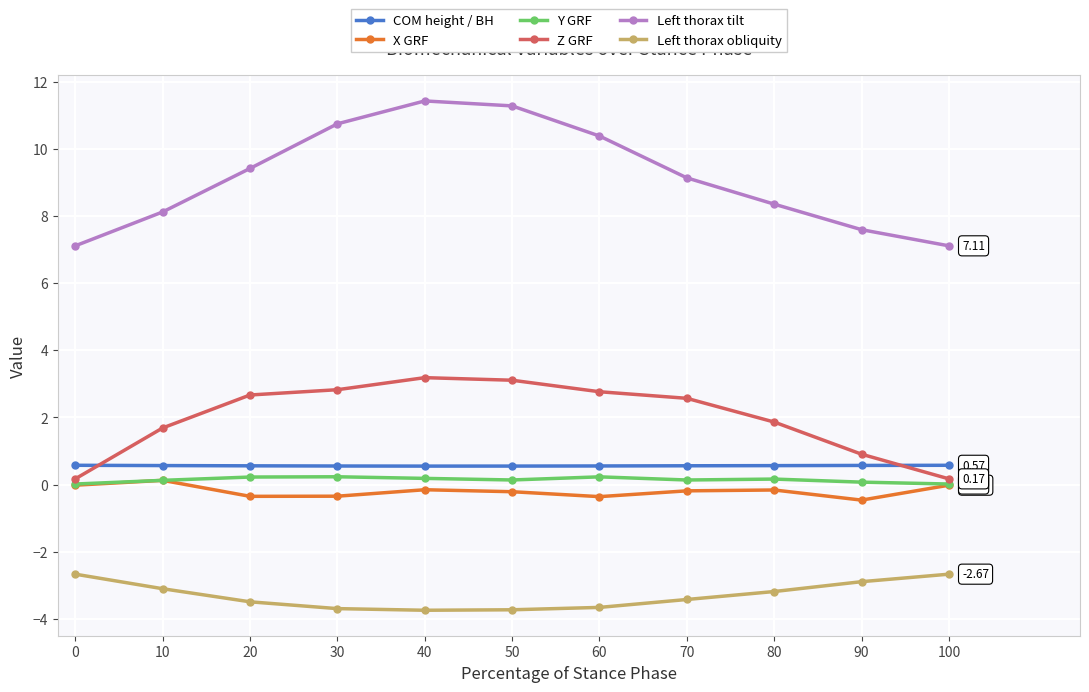

Rank the series at 80 from highest to lowest value.

Left thorax tilt, Z GRF, COM height / BH, Y GRF, X GRF, Left thorax obliquity